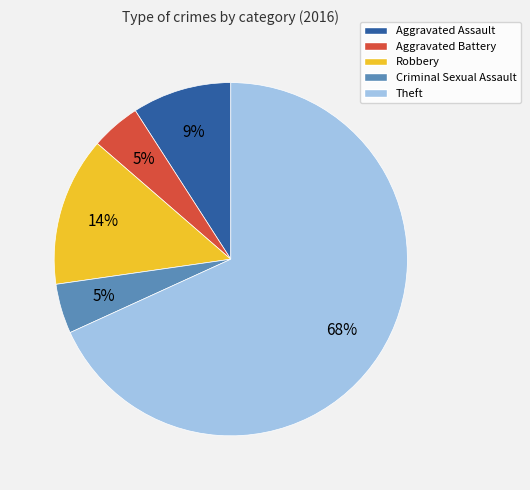

What percentage is the Aggravated Battery slice, to the nearest percent?

5%